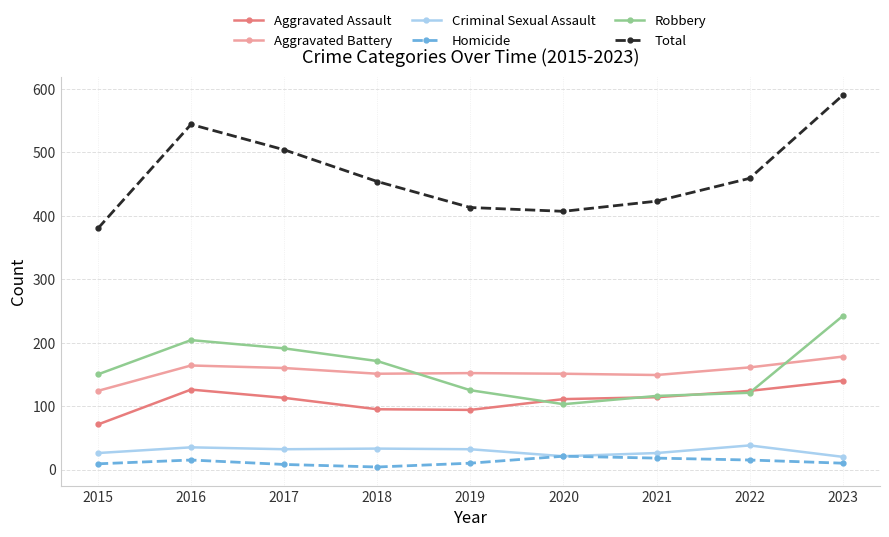

Which series has the largest range (max minus min)?

Total